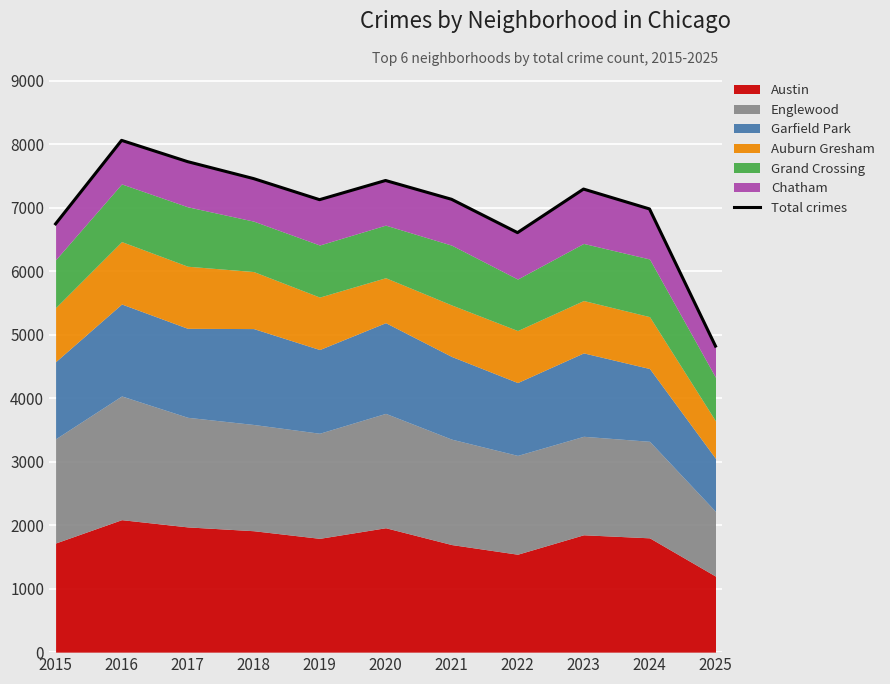

At which category does the data reach its first local valley?

2019